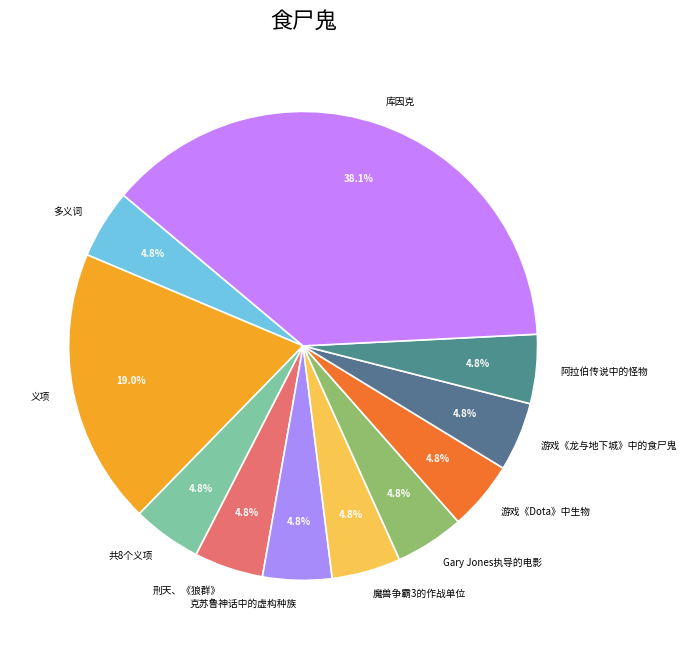

To the nearest percent, what is the average slice percentage?

9%